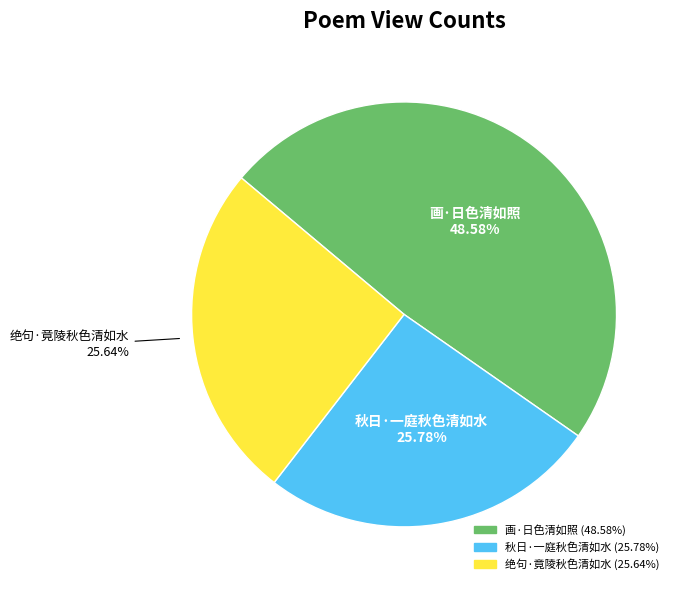

What is the total percentage of 画·日色清如照 and 秋日·一庭秋色清如水?

74.4%